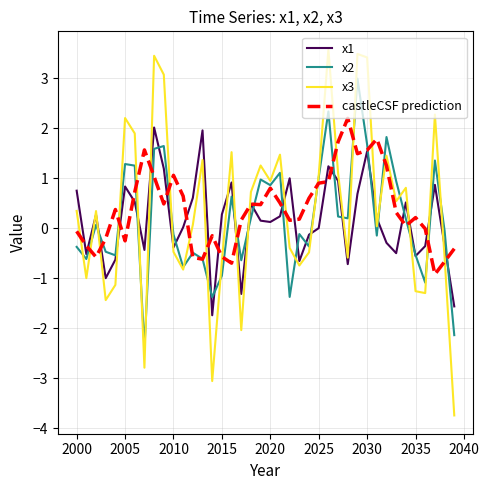

What is the minimum value for castleCSF prediction?

-0.9